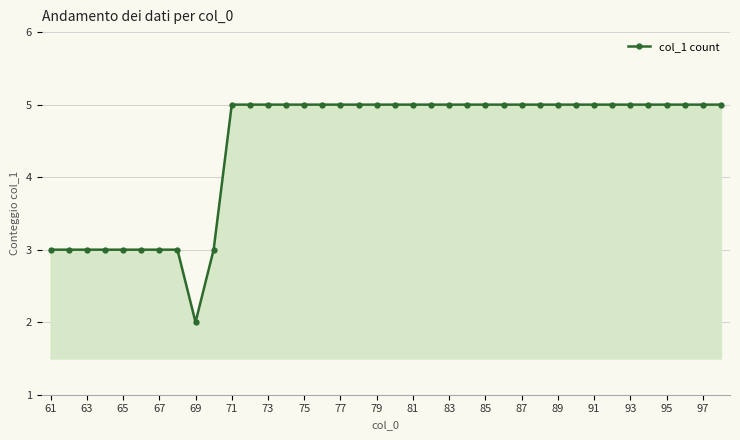

What is the difference between the maximum and minimum values?

3